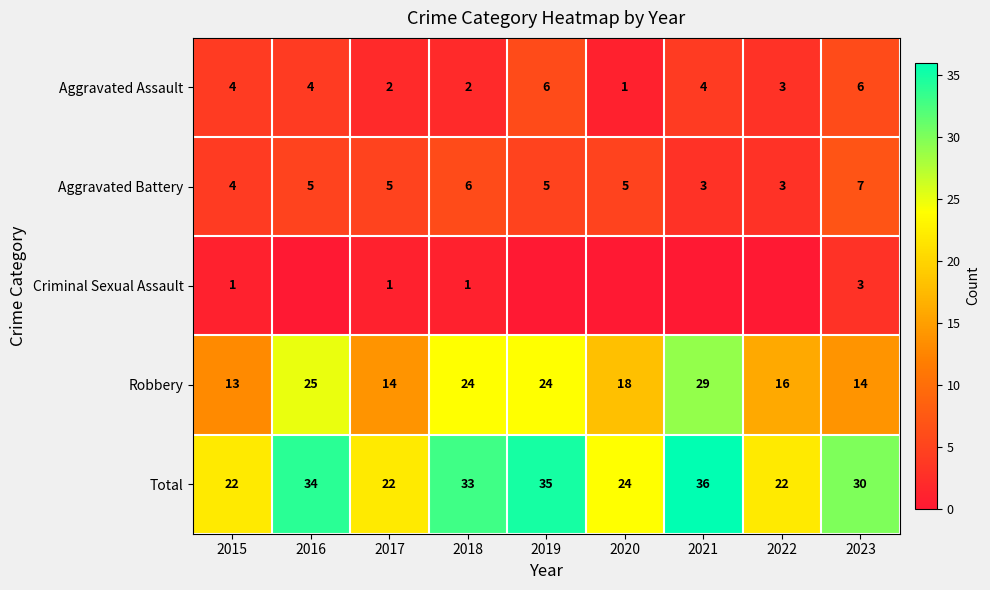

What is the sum of the Aggravated Assault values at 2015 and 2018?

6